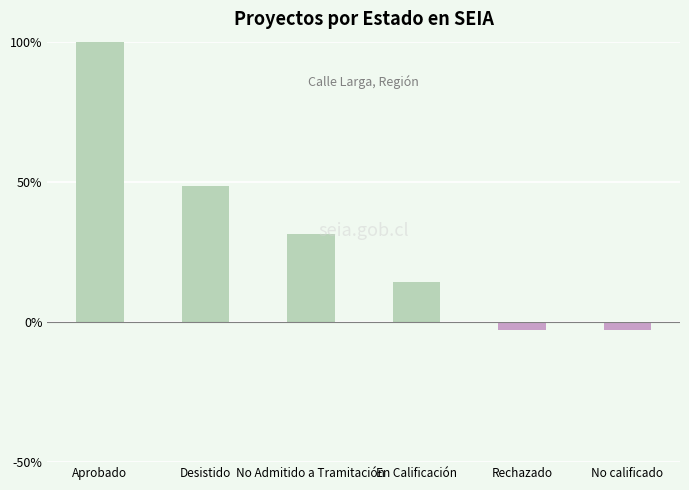

The chart shows a value of -2.9 at Rechazado. True or false?

True